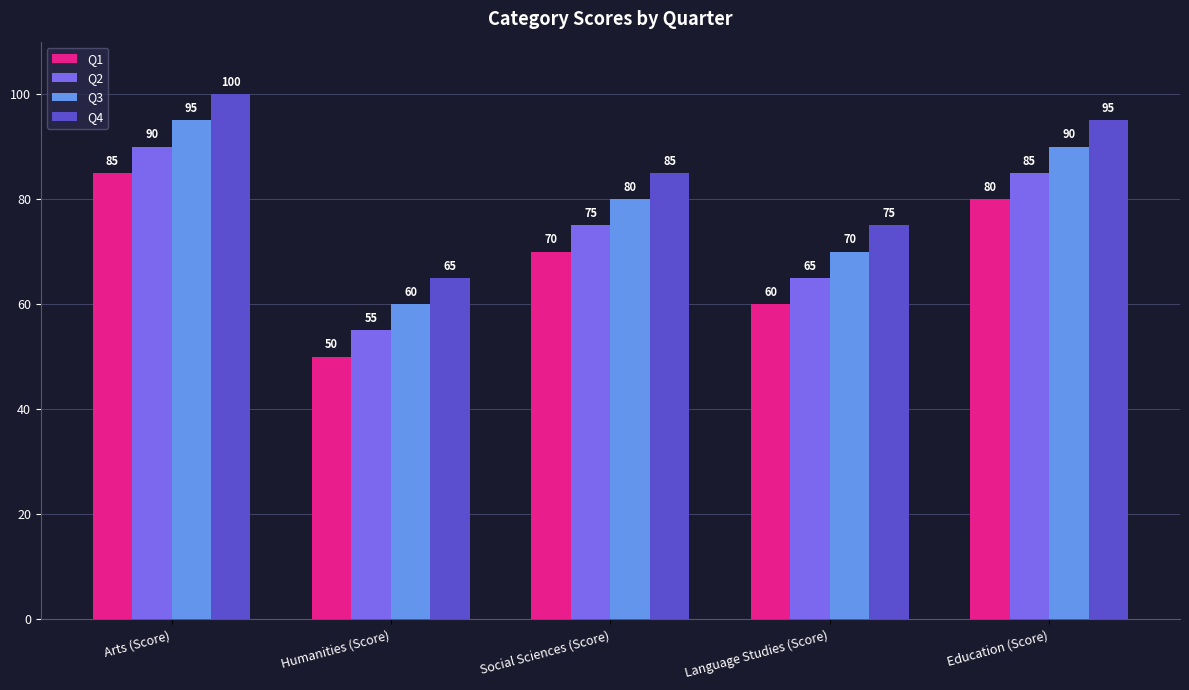

What is the difference between the maximum and minimum values in the Q2 series?

35